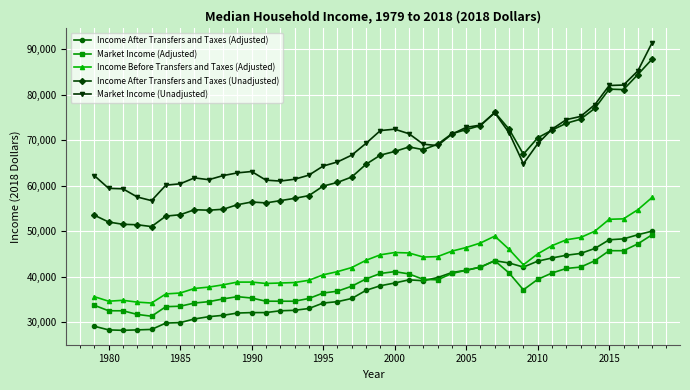

What are all the series names shown in the legend?

Income After Transfers and Taxes (Adjusted), Market Income (Adjusted), Income Before Transfers and Taxes (Adjusted), Income After Transfers and Taxes (Unadjusted), Market Income (Unadjusted)